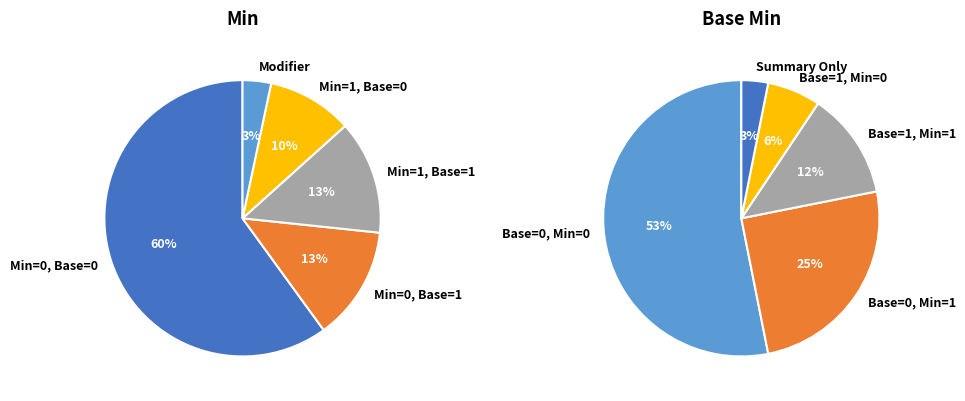

Is it true that 9 is 10% of the pie?

False